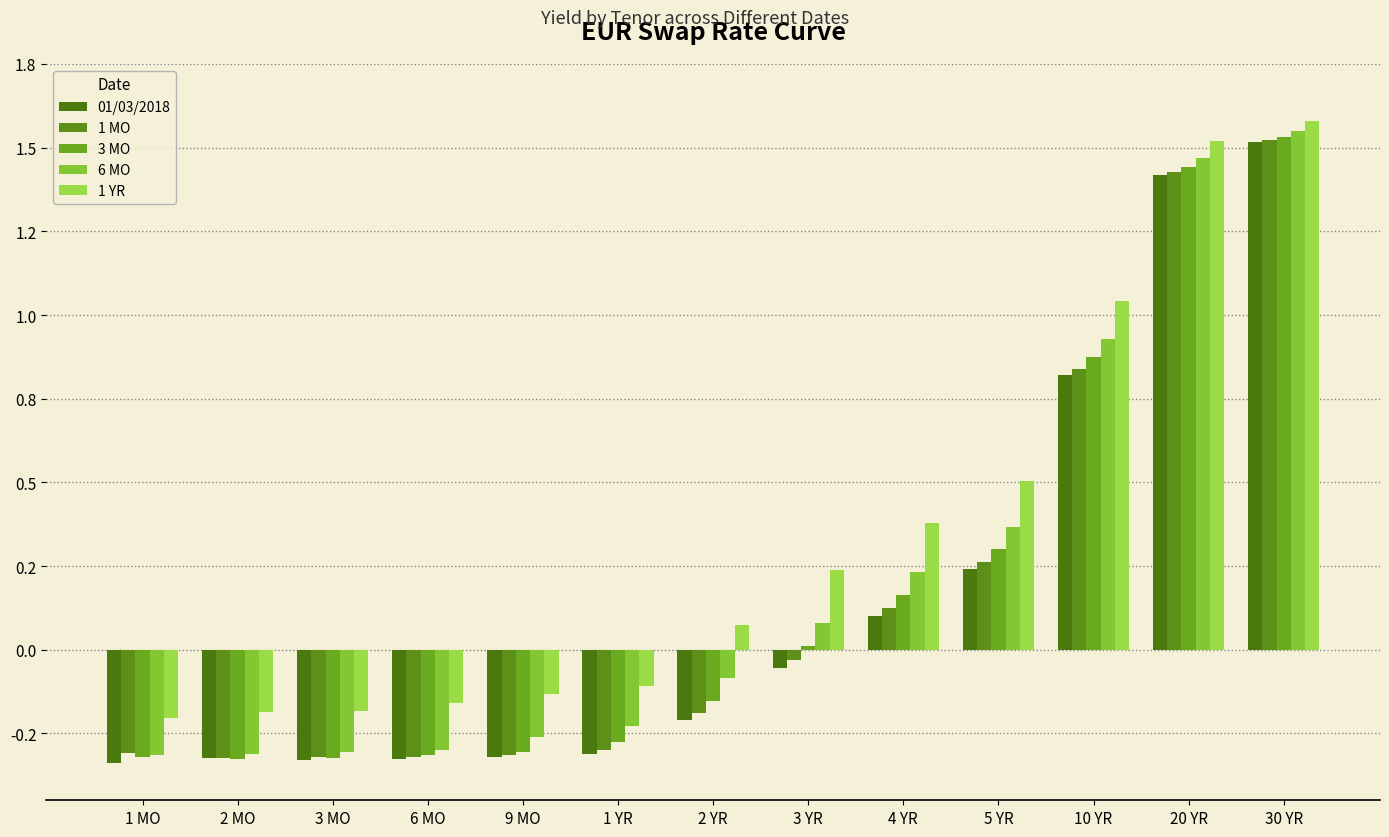

Does the chart contain stacked bars?

No